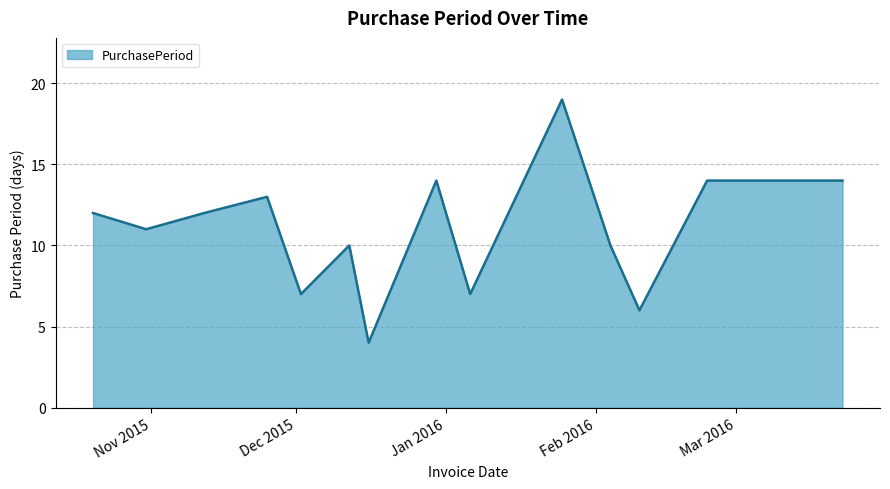

What is the greatest value displayed?

19